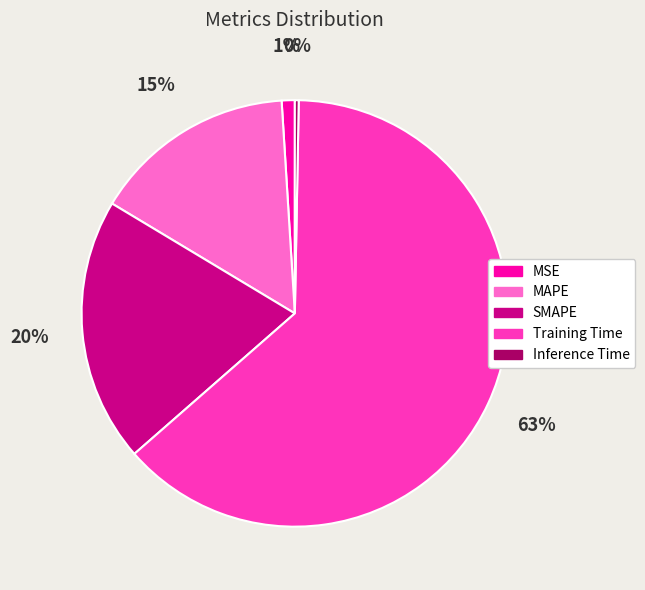

To the nearest percent, what is the difference between the SMAPE and Training Time slice percentages?

43%